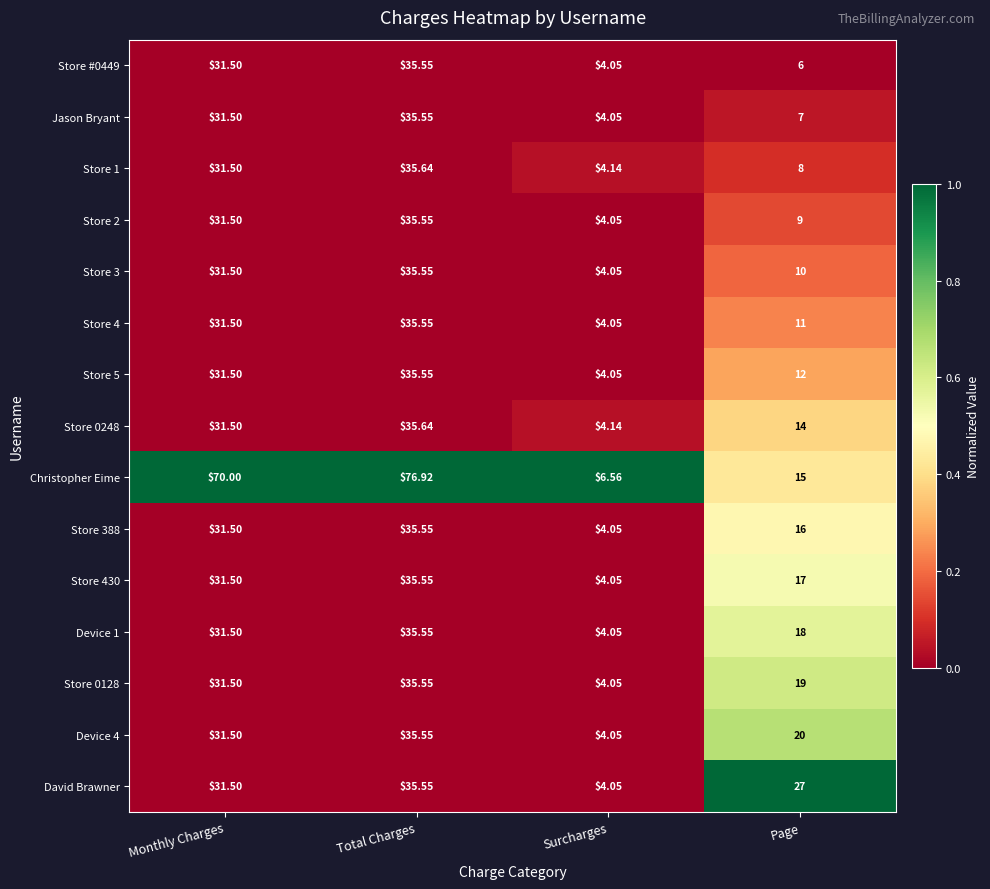

At Page, list the series in order from largest to smallest.

David Brawner, Device 4, Store 0128, Device 1, Store 430, Store 388, Christopher Eime, Store 0248, Store 5, Store 4, Store 3, Store 2, Store 1, Jason Bryant, Store #0449